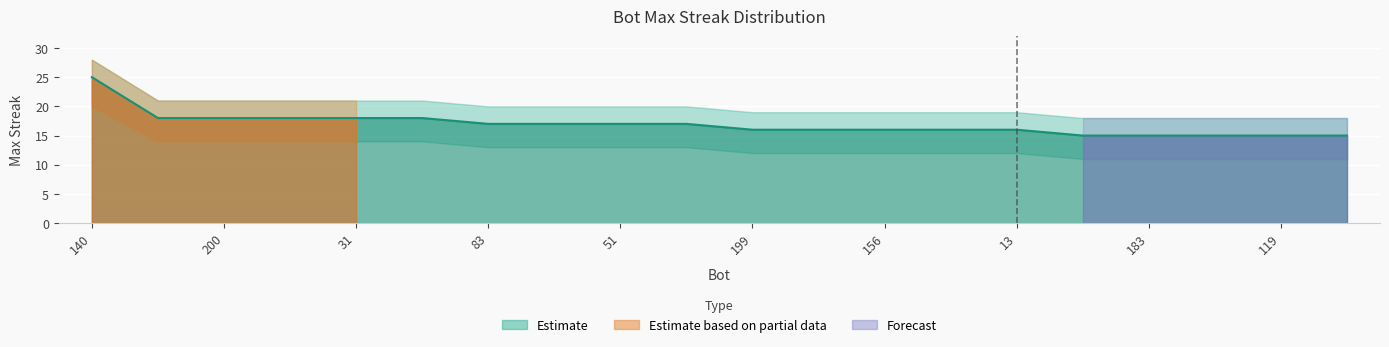

True or false: lower_band has more than 2 points higher than both neighbors.

False